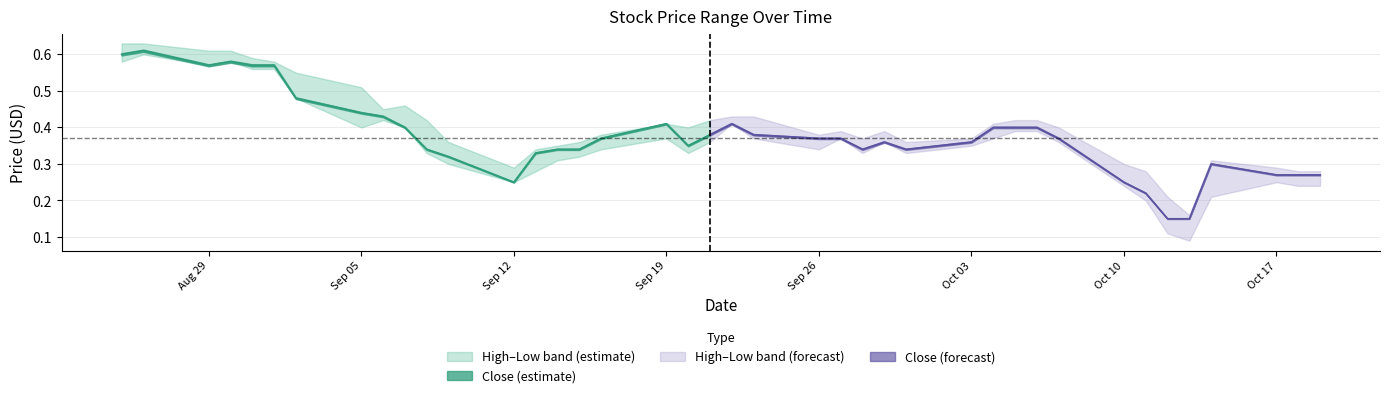

True or false: High has more than 1 points higher than both neighbors.

True